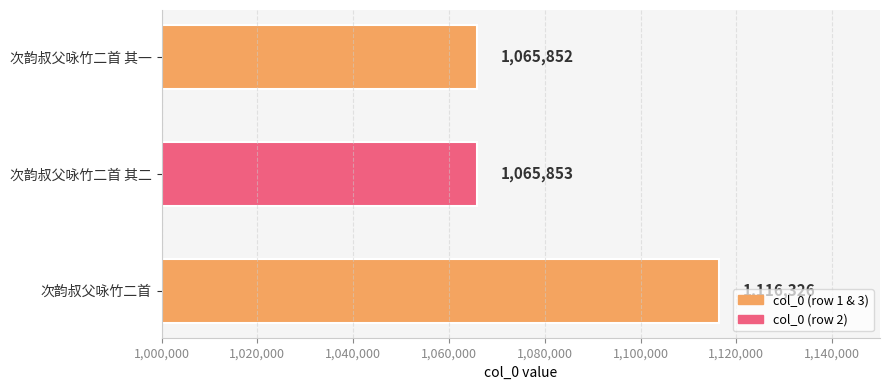

Reading bottom to top, transcribe all the data shown in this chart.

次韵叔父咏竹二首=1116326	次韵叔父咏竹二首 其二=1065853	次韵叔父咏竹二首 其一=1065852